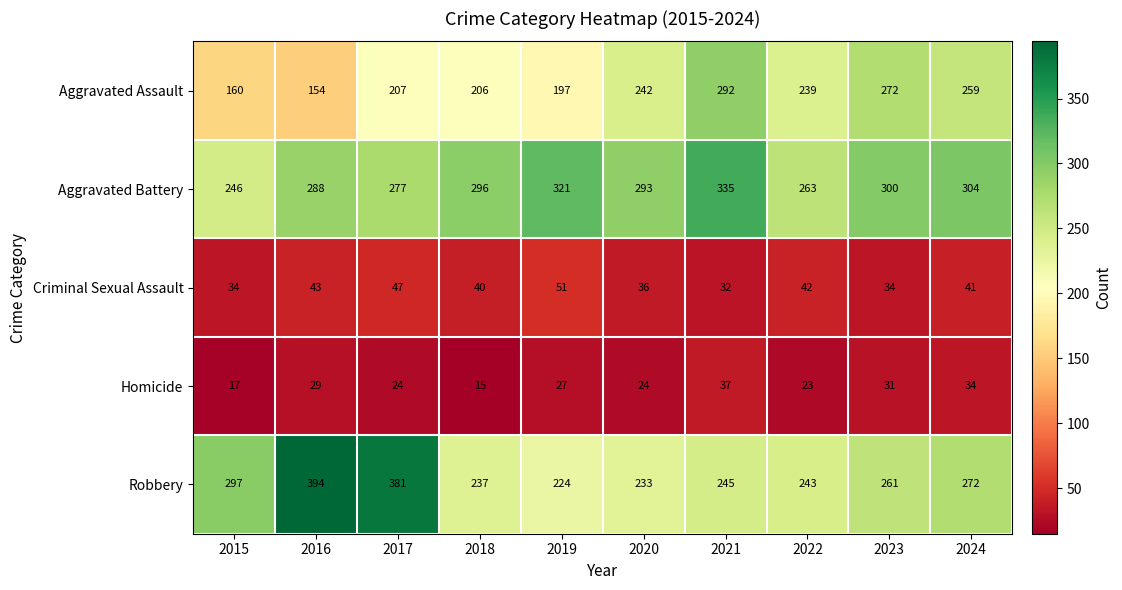

At which label does Criminal Sexual Assault first exceed 41?

2016